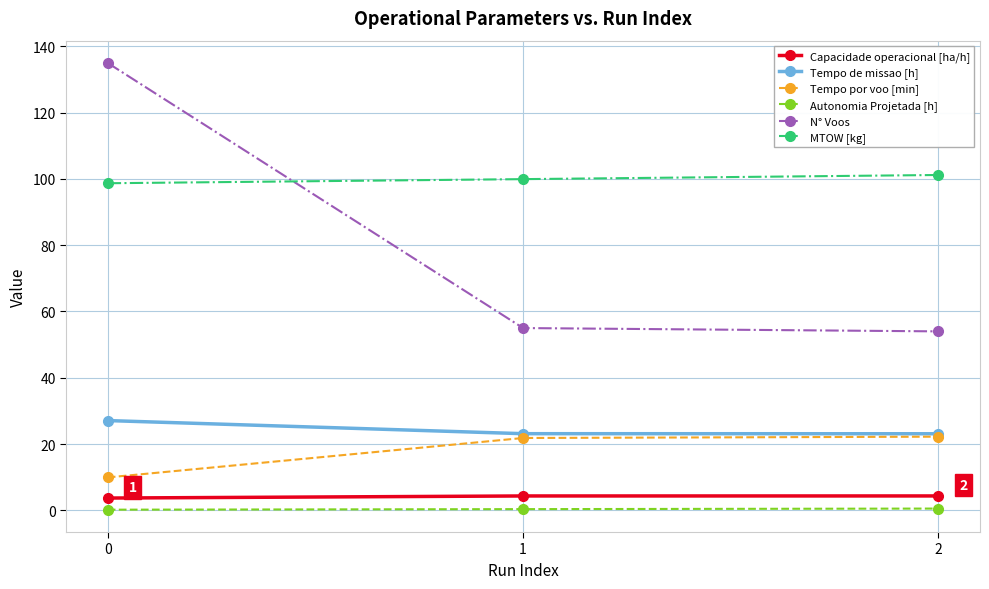

Between 0 and 2, which series saw the biggest shift?

N° Voos